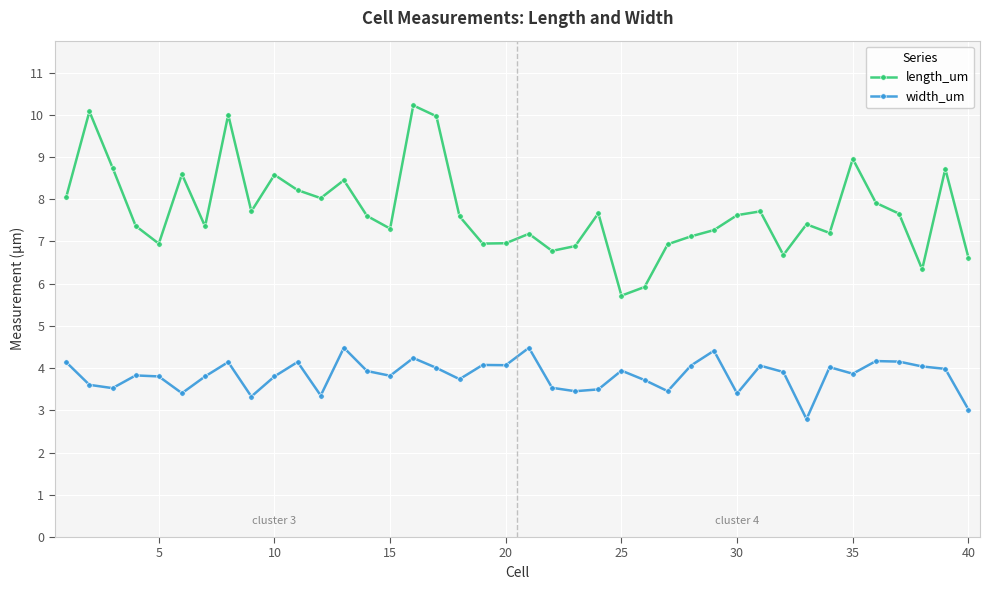

Rank the series by their average value, from highest to lowest.

length_um, width_um